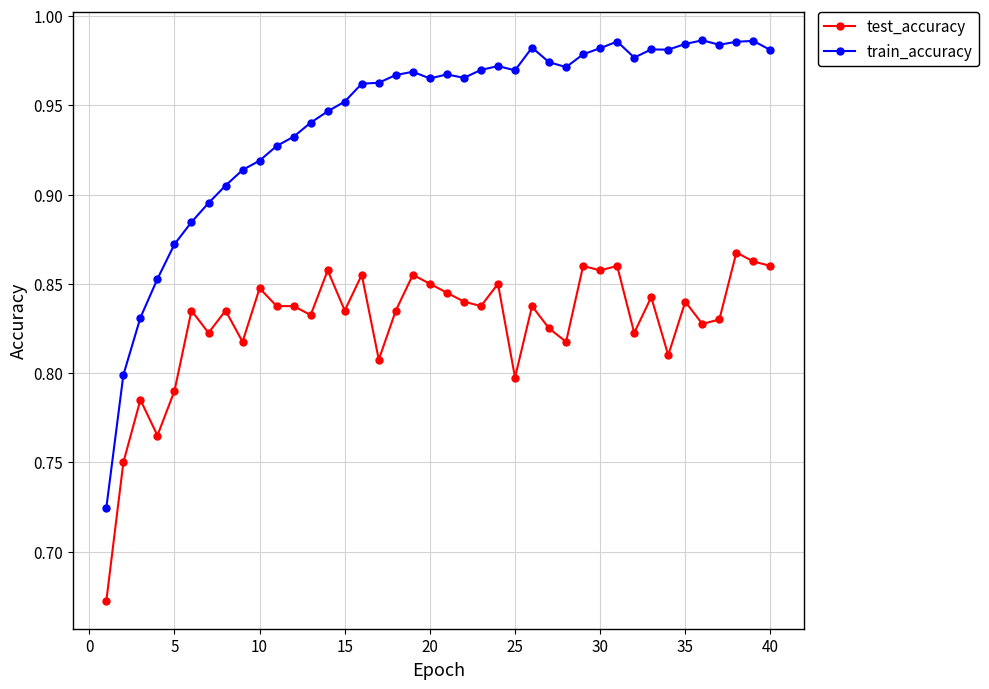

Which series has the widest spread of values?

train_accuracy